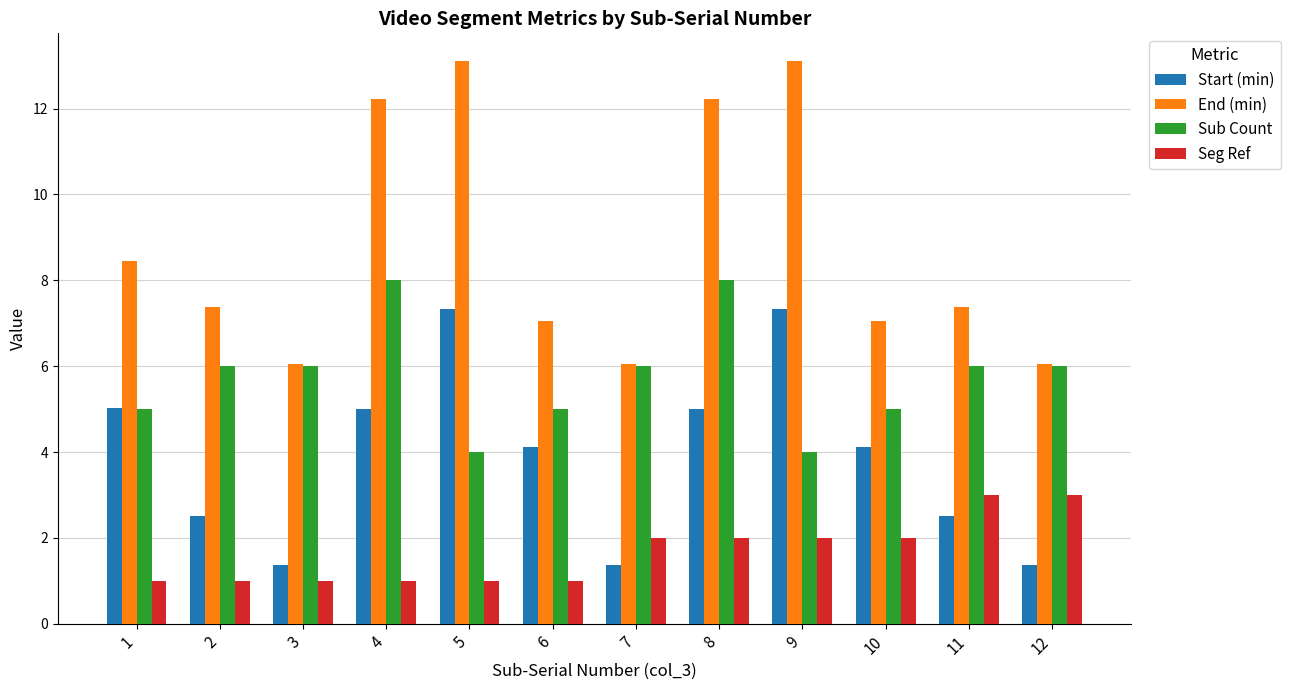

Are the bars horizontal?

No